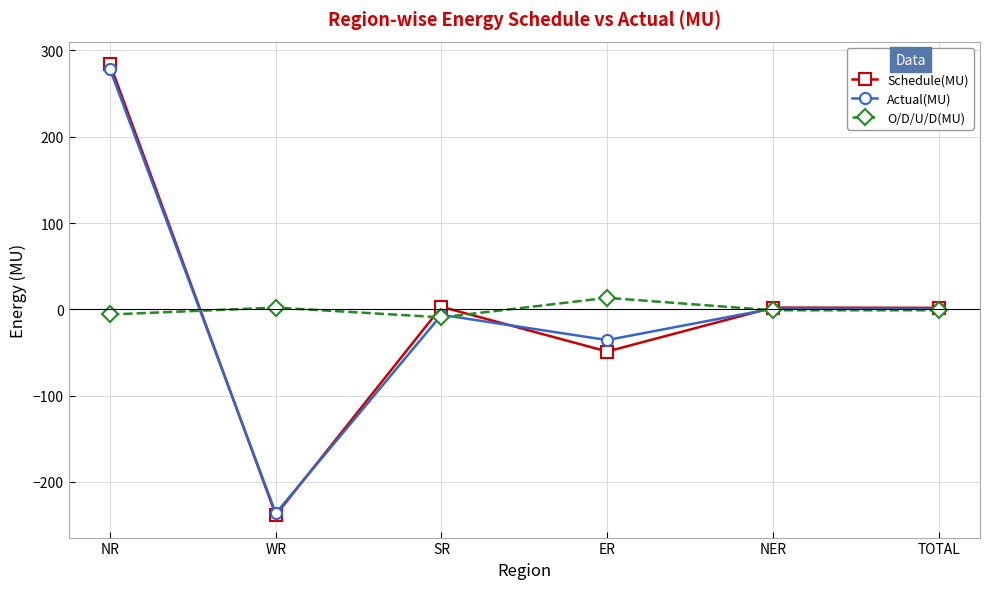

True or false: O/D/U/D(MU) and Schedule(MU) intersect in this chart.

True